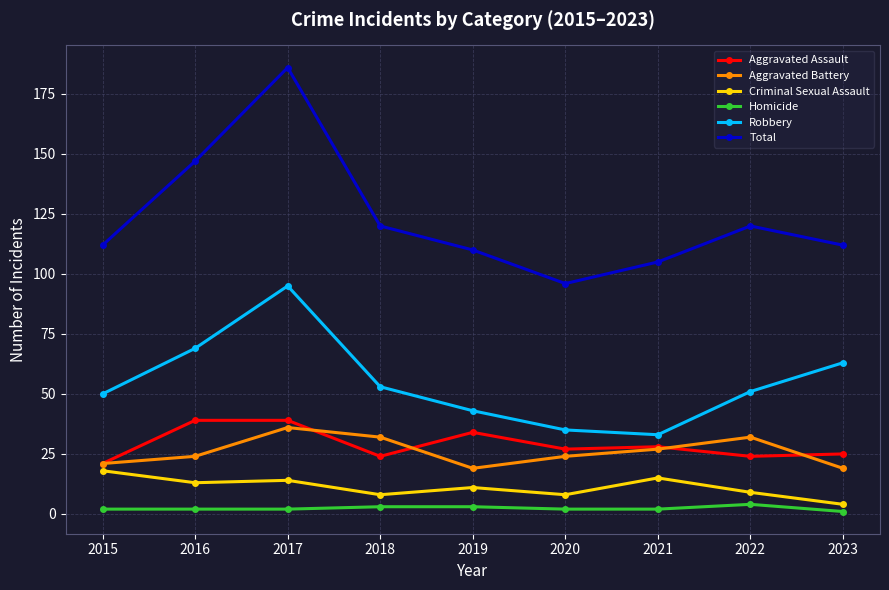

How many data points does each series have?

9